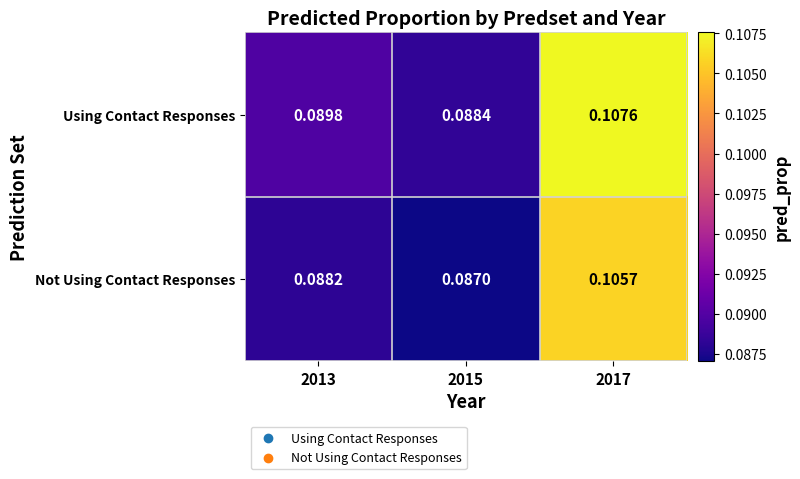

List the series in order of their peak value, highest first.

Using Contact Responses, Not Using Contact Responses